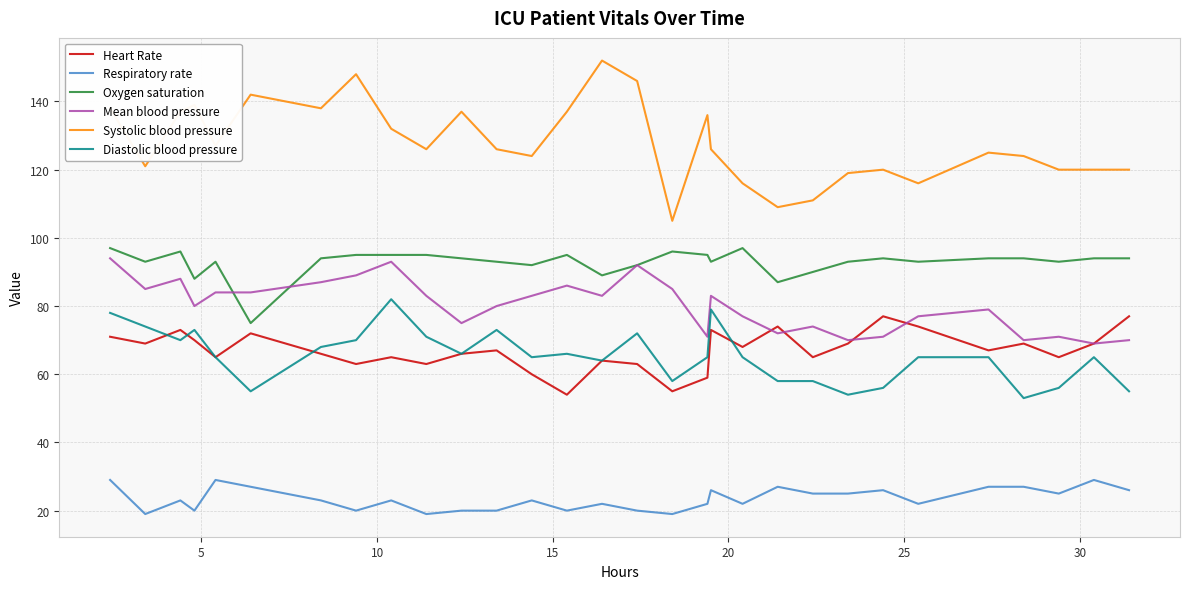

Which series has the largest range (max minus min)?

Systolic blood pressure